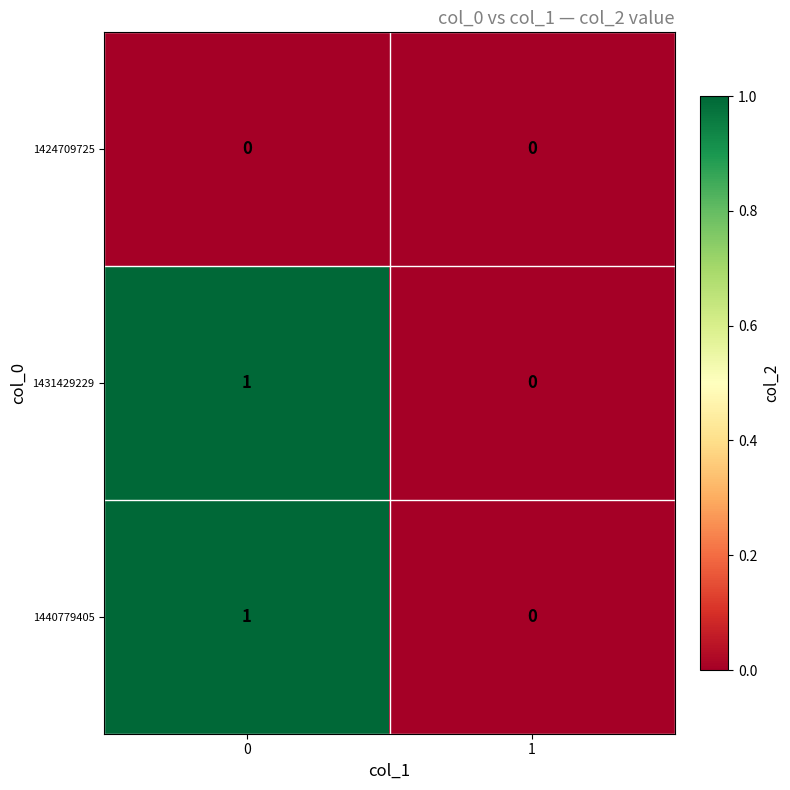

The 1424709725 series shows 0 at 0. True or false?

True